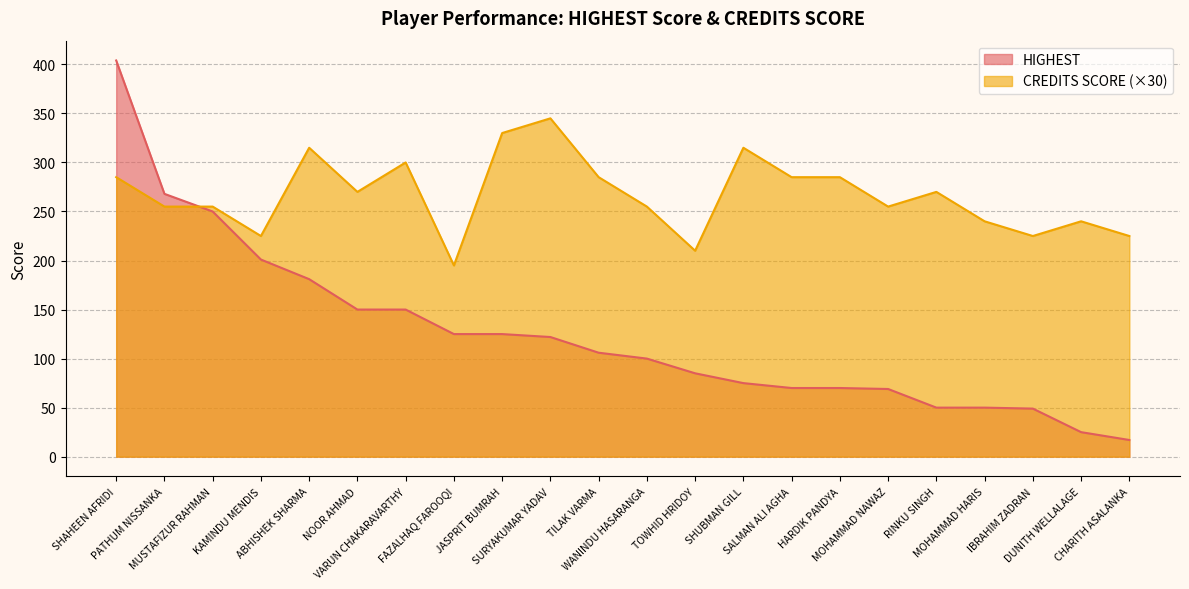

Is the value of HIGHEST at SALMAN ALI AGHA greater than the value of CREDITS SCORE at SHUBMAN GILL?

No